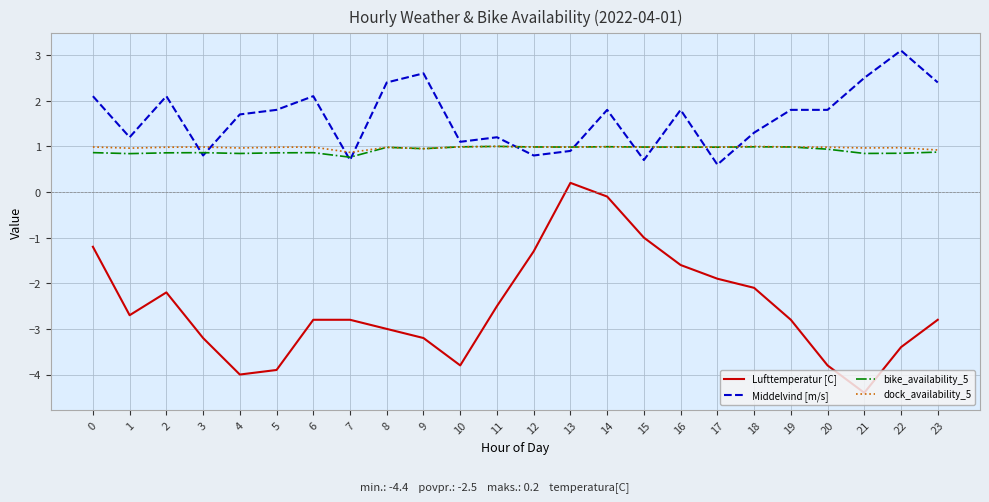

Is the value of Lufttemperatur [C] at 11 greater than the value of dock_availability_5 at 16?

No